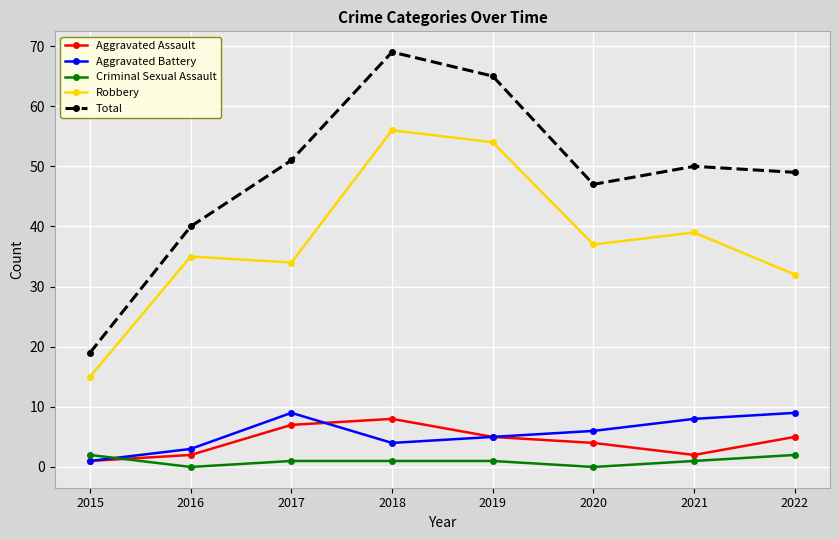

True or false: Aggravated Battery and Total intersect in this chart.

False